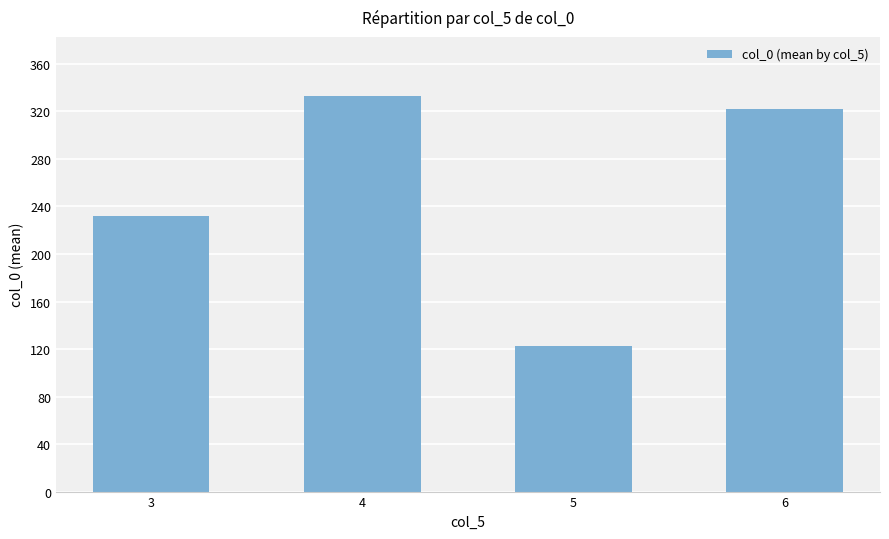

Rank the categories by value from lowest to highest.

5, 3, 6, 4